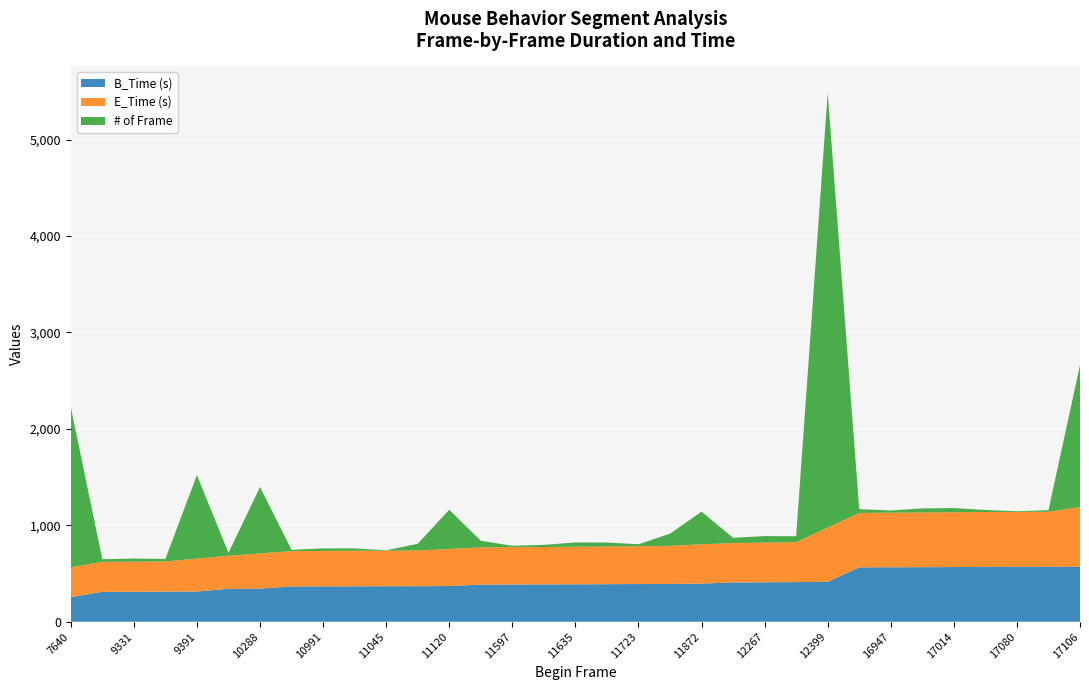

Reading right to left, list all the values displayed in this chart.

# of Frame: 17106=1471.0	17088=17.0	17080=7.0	17058=21.0	17014=43.0	16971=42.0	16947=23.0	16907=39.0	12399=4507.0	12336=62.0	12267=68.0	12212=54.0	11872=339.0	11745=126.0	11723=21.0	11681=41.0	11635=45.0	11612=22.0	11597=14.0	11527=69.0	11120=406.0	11050=69.0	11045=4.0	11019=25.0	10991=27.0	10977=13.0	10288=688.0	10258=29.0	9391=866.0	9364=26.0	9331=32.0	9303=27.0	7640=1662.0
B_Time (s): 17106=570.2	17088=569.6	17080=569.3	17058=568.6	17014=567.1	16971=565.7	16947=564.9	16907=563.6	12399=413.3	12336=411.2	12267=408.9	12212=407.1	11872=395.7	11745=391.5	11723=390.8	11681=389.4	11635=387.8	11612=387.1	11597=386.6	11527=384.2	11120=370.7	11050=368.3	11045=368.2	11019=367.3	10991=366.4	10977=365.9	10288=342.9	10258=341.9	9391=313.0	9364=312.1	9331=311.0	9303=310.1	7640=254.7
E_Time (s): 17106=619.2	17088=570.2	17080=569.6	17058=569.3	17014=568.6	16971=567.1	16947=565.7	16907=564.9	12399=563.5	12336=413.3	12267=411.2	12212=408.9	11872=407.0	11745=395.7	11723=391.5	11681=390.7	11635=389.3	11612=387.8	11597=387.0	11527=386.5	11120=384.2	11050=370.6	11045=368.3	11019=368.1	10991=367.3	10977=366.3	10288=365.9	10258=342.9	9391=341.9	9364=313.0	9331=312.1	9303=311.0	7640=310.1